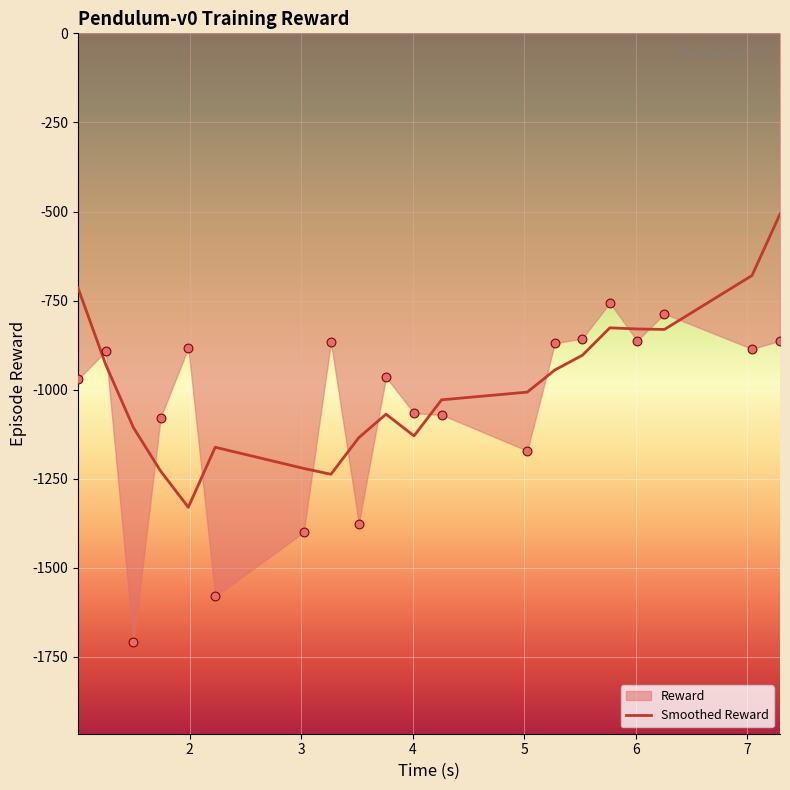

What is the maximum value for Smoothed Reward?

-507.1